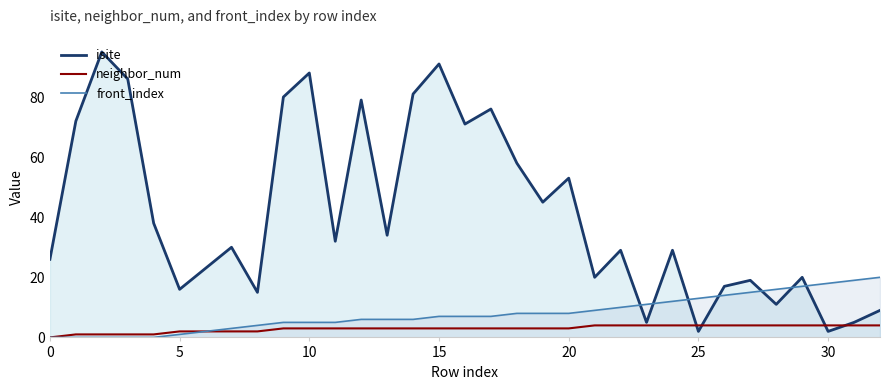

How many values in the isite series are below 30?

16